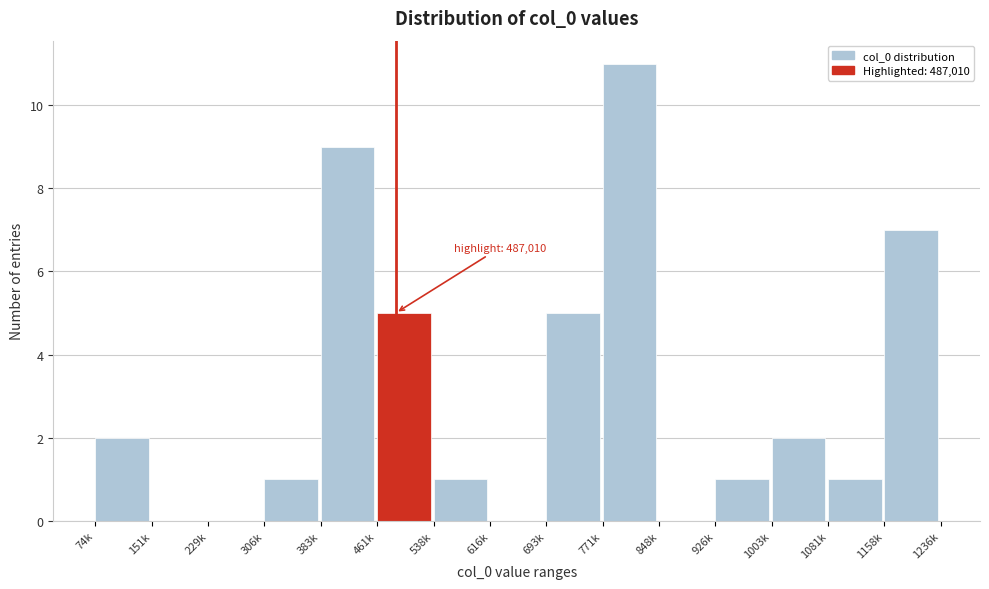

Reading left to right, transcribe all the data shown in this chart.

74k=2	151k=0	229k=0	306k=1	383k=9	461k=5	538k=1	616k=0	693k=5	771k=11	848k=0	926k=1	1003k=2	1081k=1	1158k=7